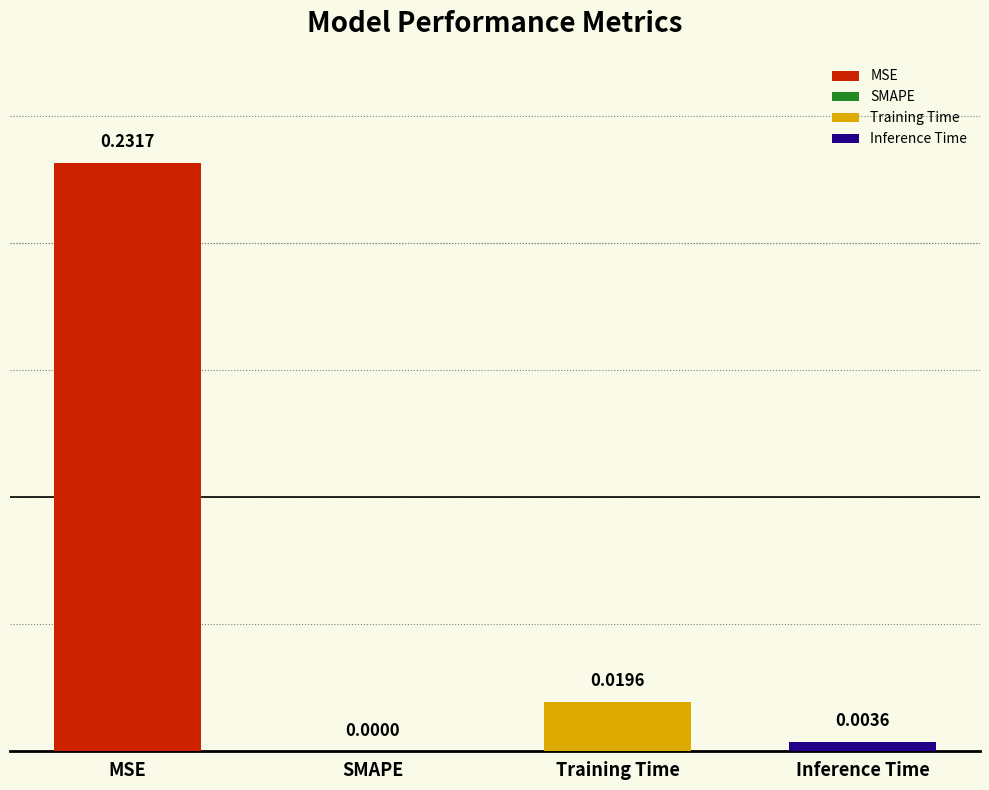

At which label is the value closest to 0?

SMAPE